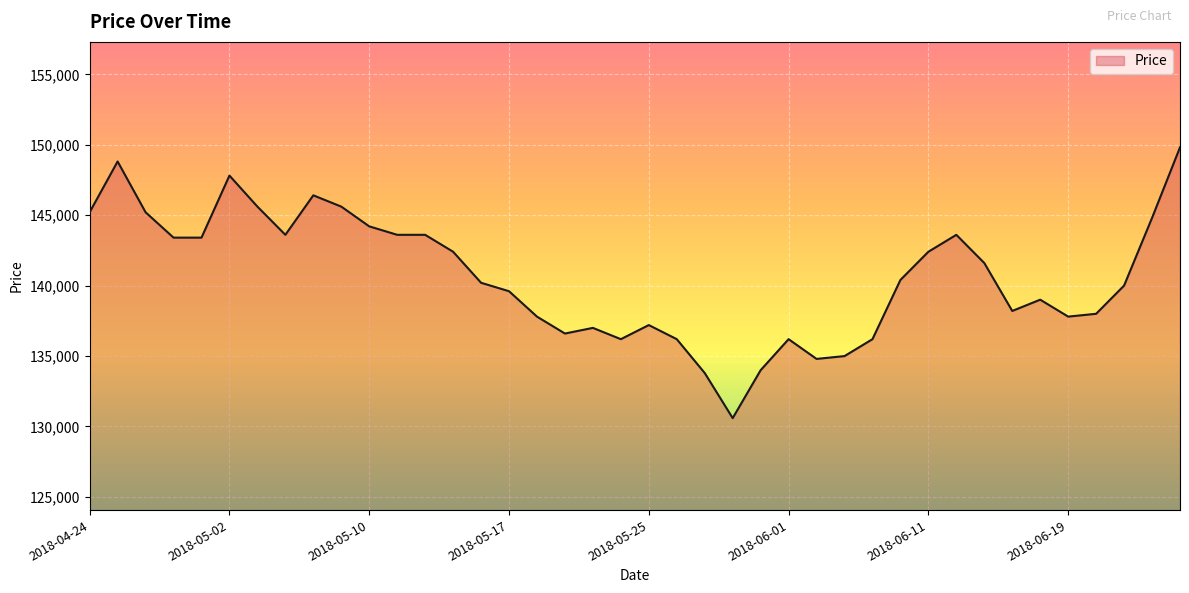

What is the greatest value displayed?

149812